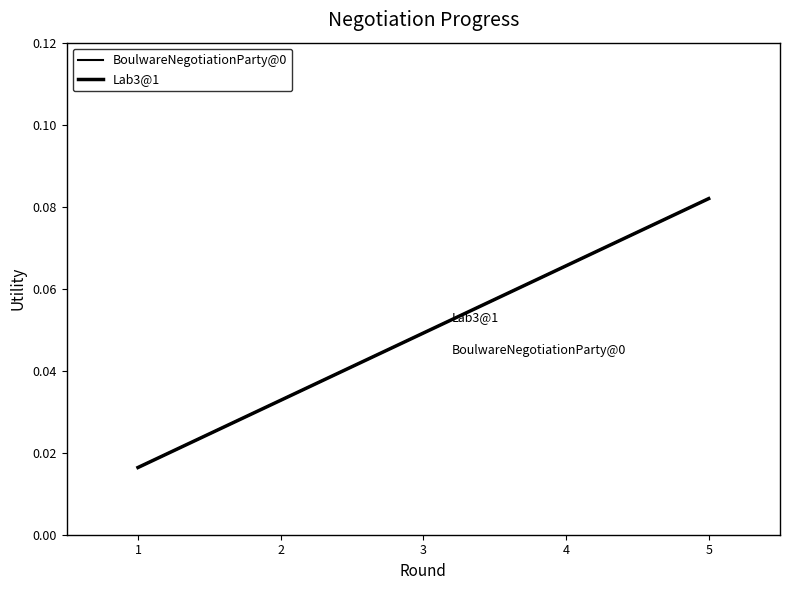

Which category has the lowest value in the BoulwareNegotiationParty@0 series?

1